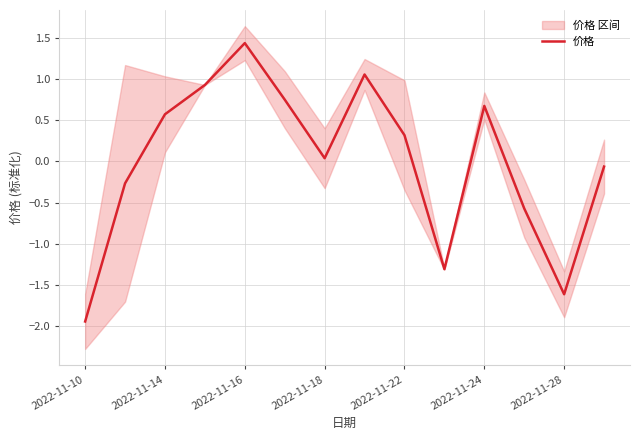

How many negative values are there?

6